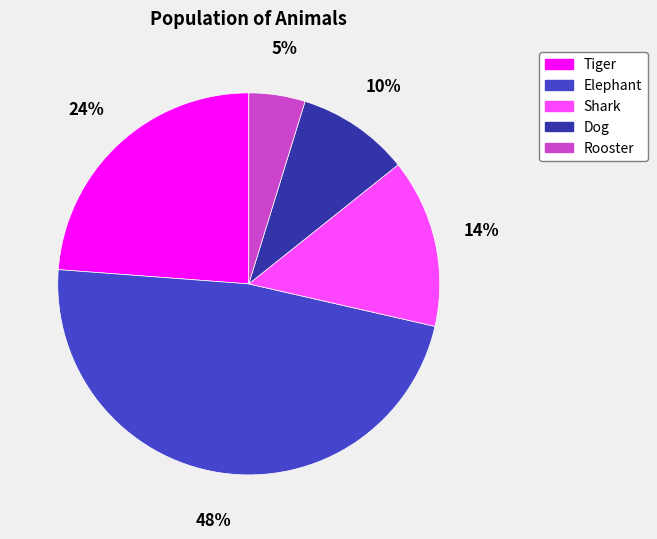

Approximately how many times larger is the value at Shark compared to Elephant?

0.3